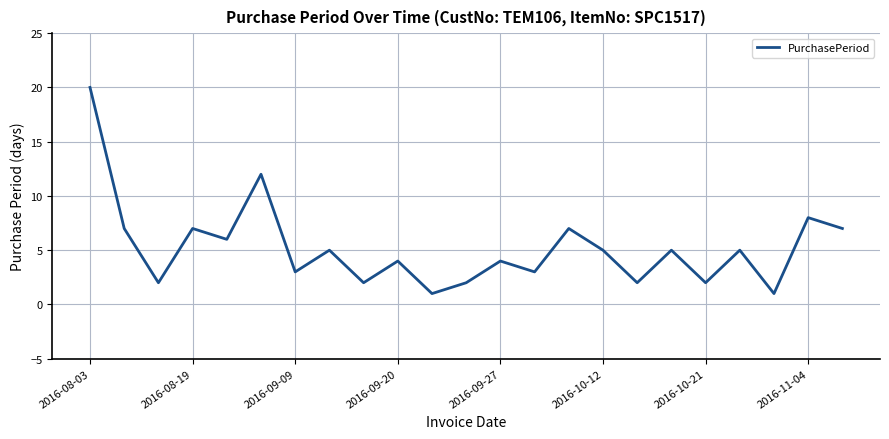

What is the maximum value shown in the chart?

20